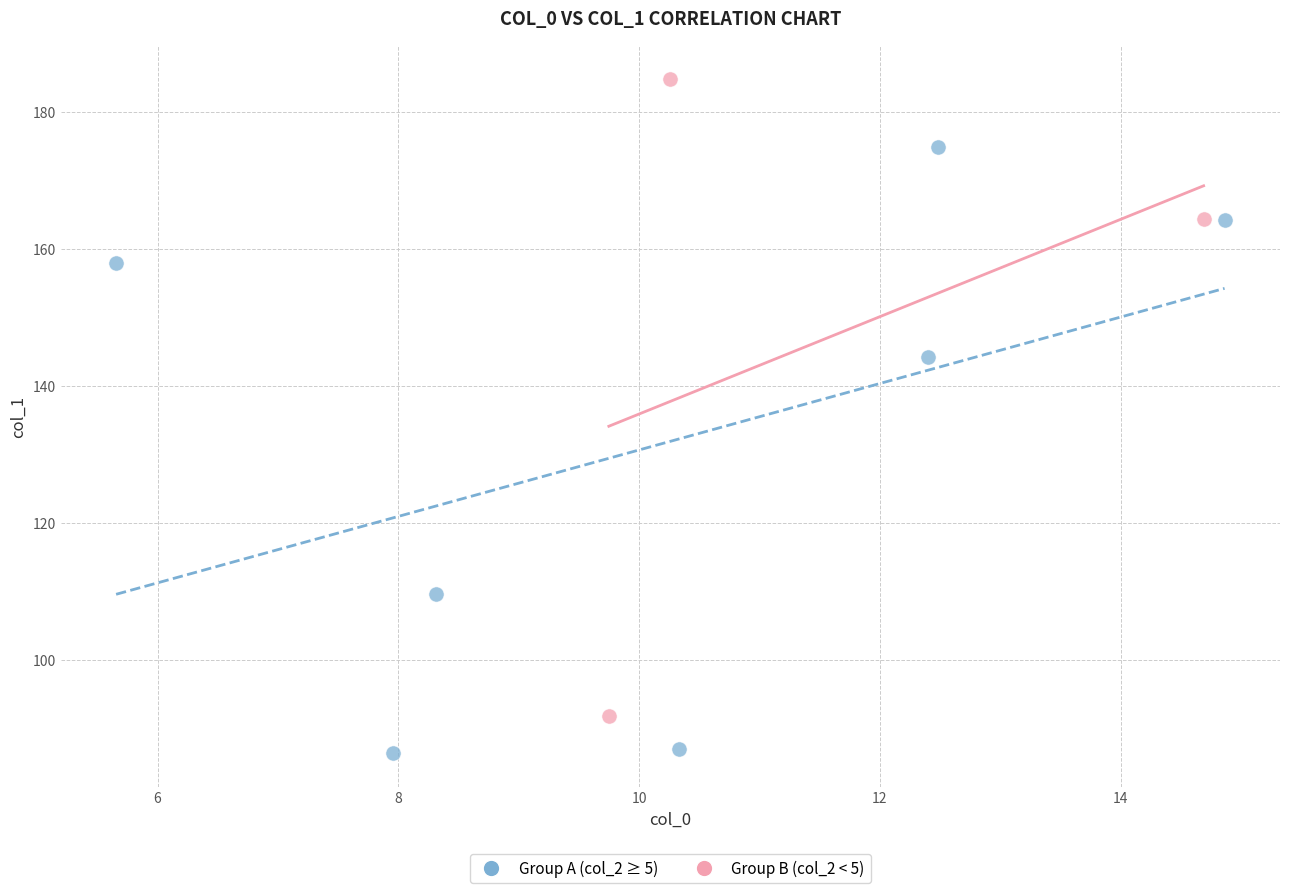

Which series contains the highest Y value?

Group B (col_2 < 5)